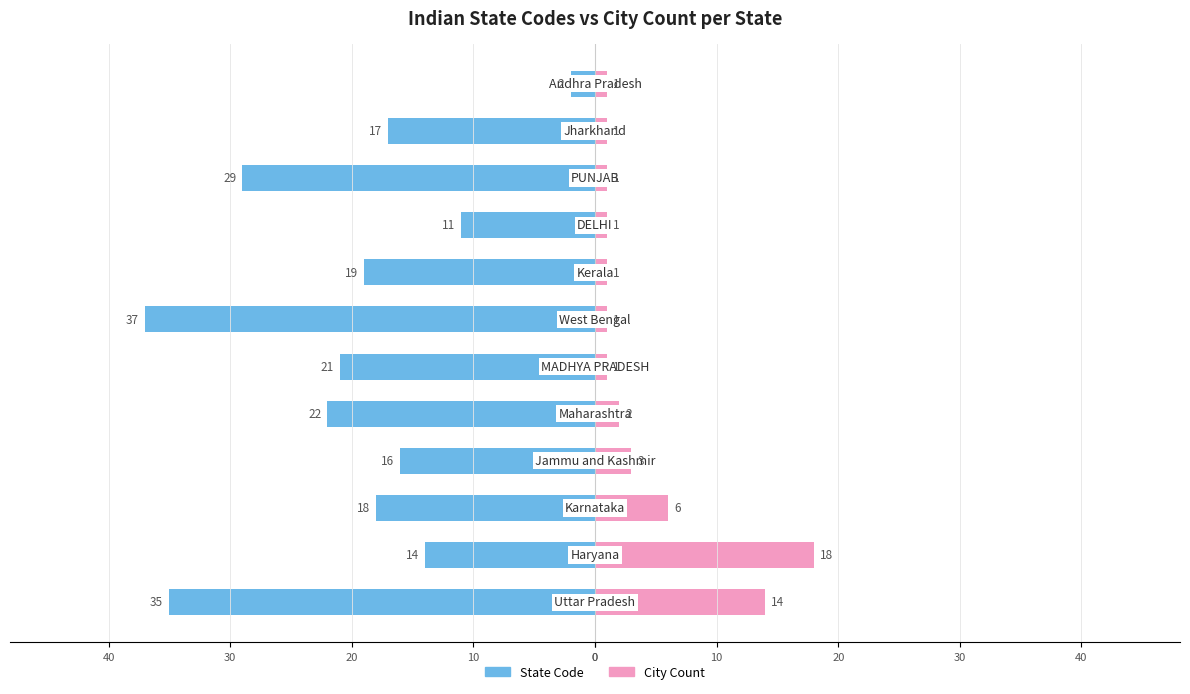

Between 10 and 40, which series saw the biggest shift?

City Count